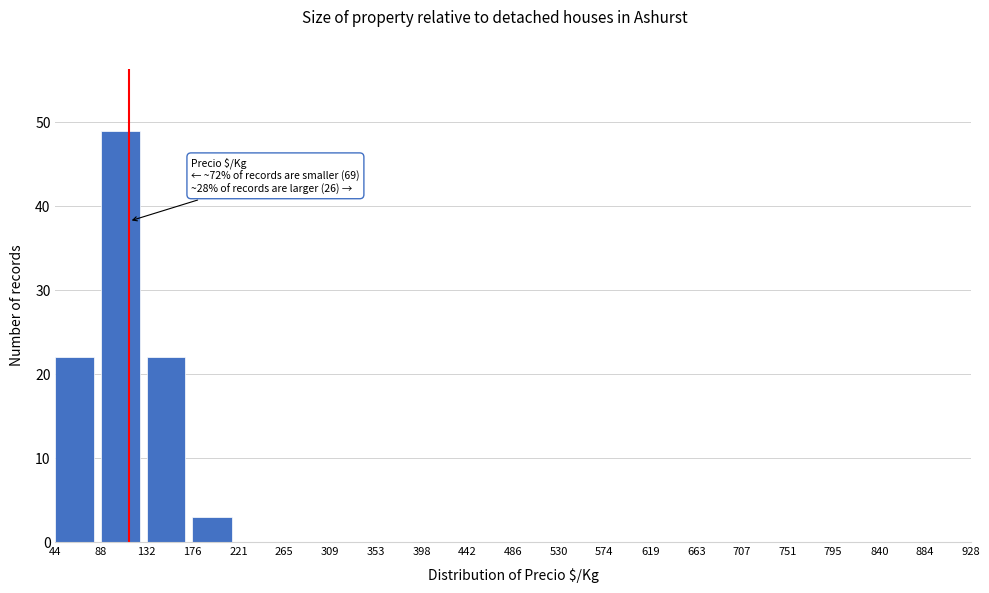

Over which range of the x-axis is the bar tallest?

88 to 132